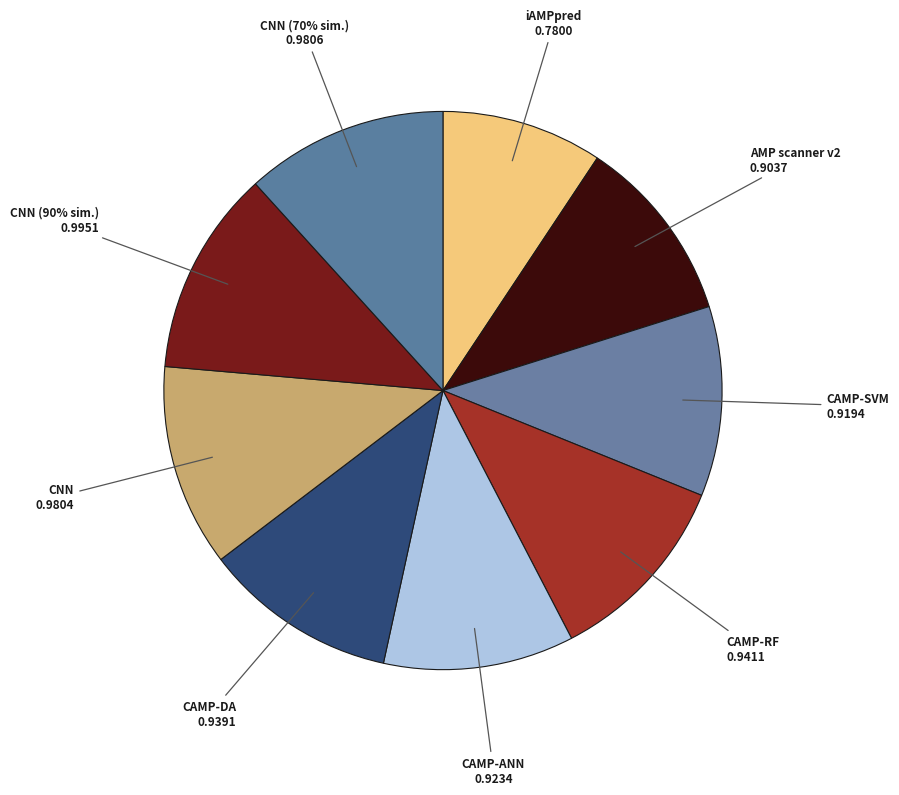

Does any single category account for the majority?

No